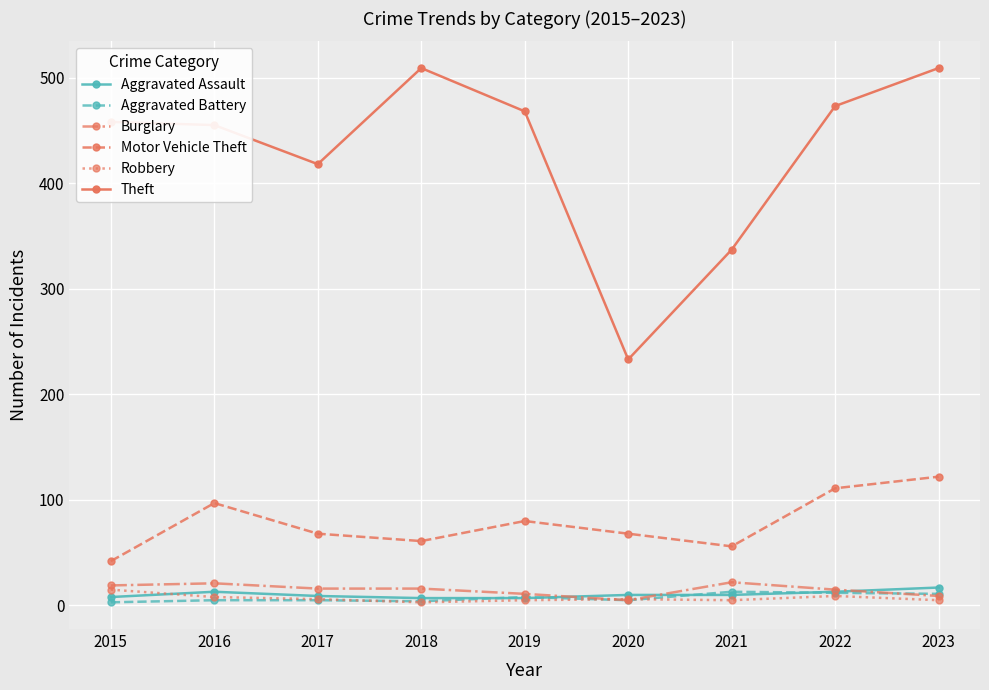

True or false: Robbery and Theft intersect in this chart.

False